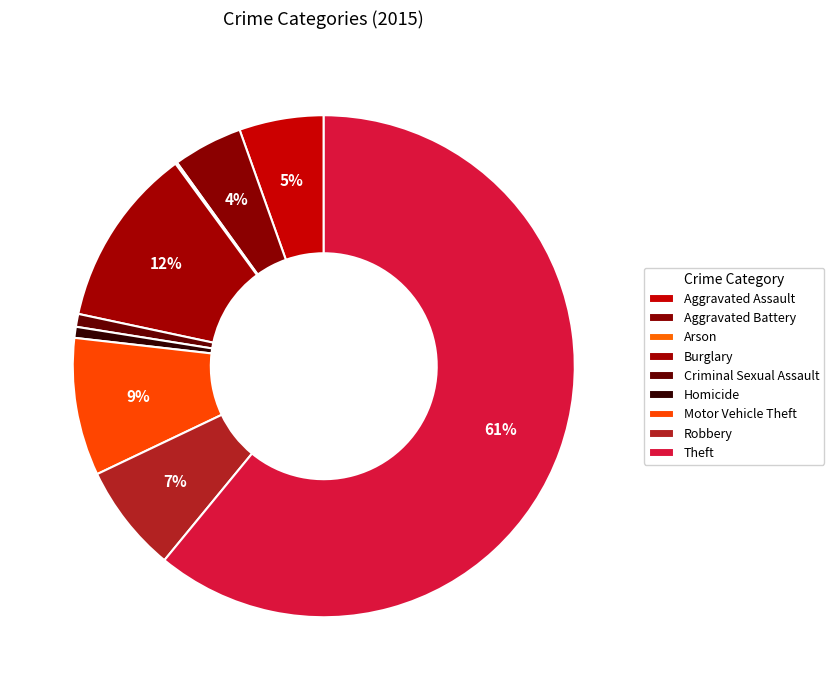

How many slices are in this pie chart?

9